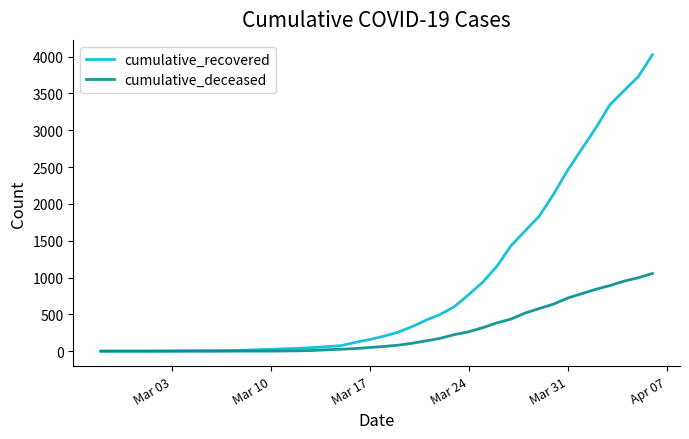

Does the chart display data point markers on the line(s)?

No